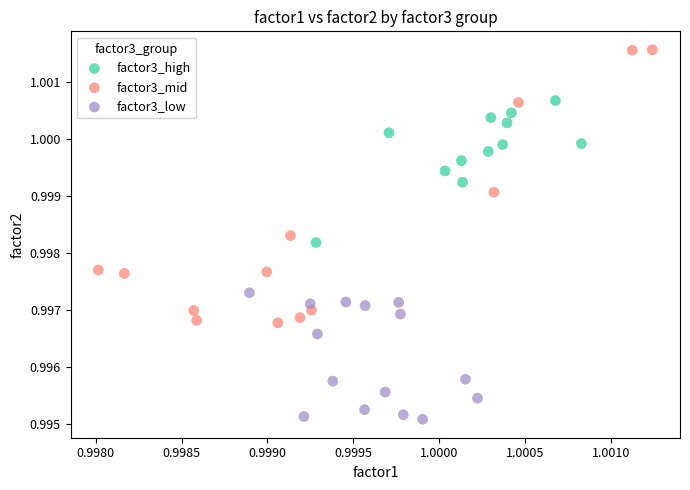

Which series contains the lowest Y value?

factor3_low